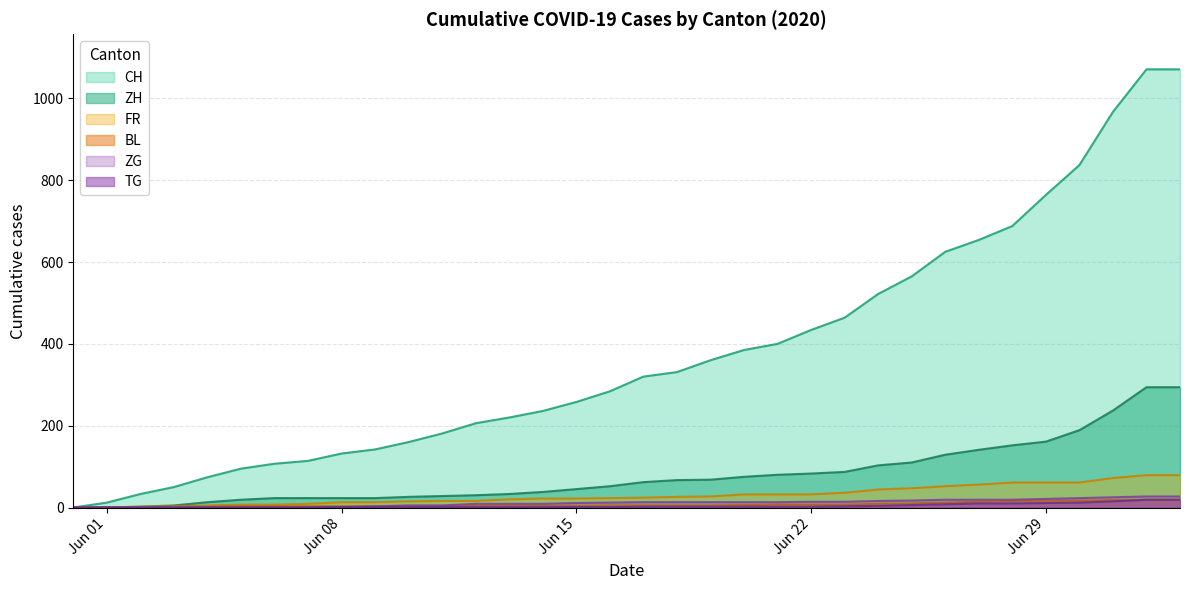

How many series are shown in this chart?

6